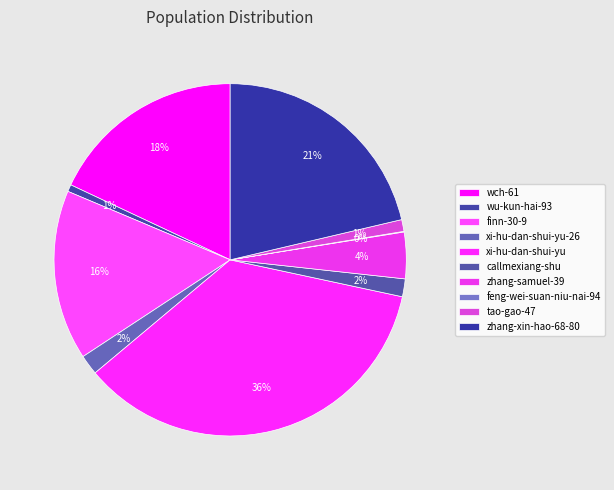

The xi-hu-dan-shui-yu-26 slice represents 2% of the pie. True or false?

True